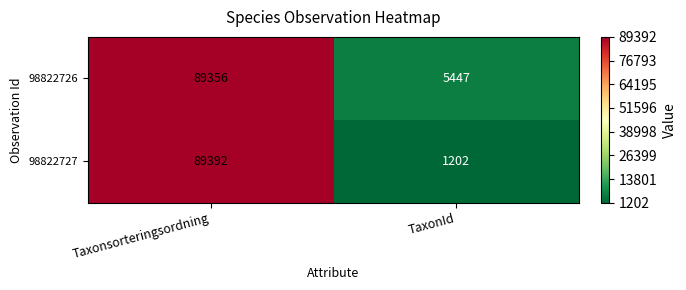

The 98822726 series shows 89356 at Taxonsorteringsordning. True or false?

True